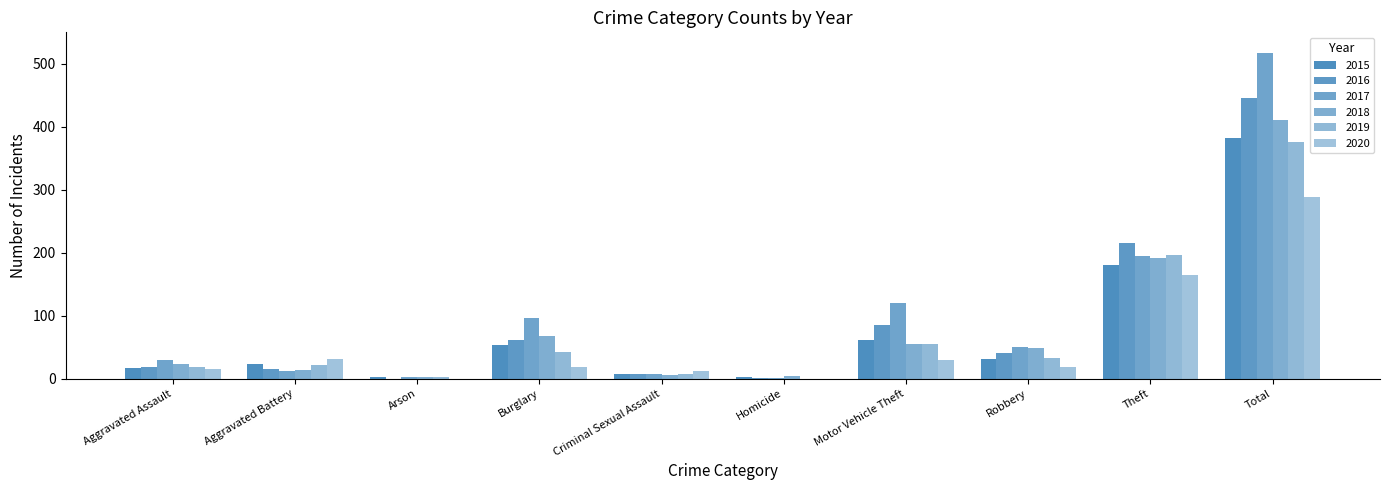

Is the value of 2020 at Theft greater than the value of 2019 at Homicide?

Yes